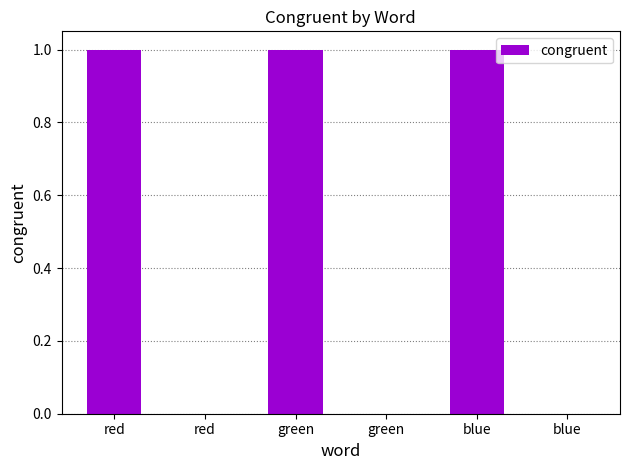

How many data points does each series have?

6